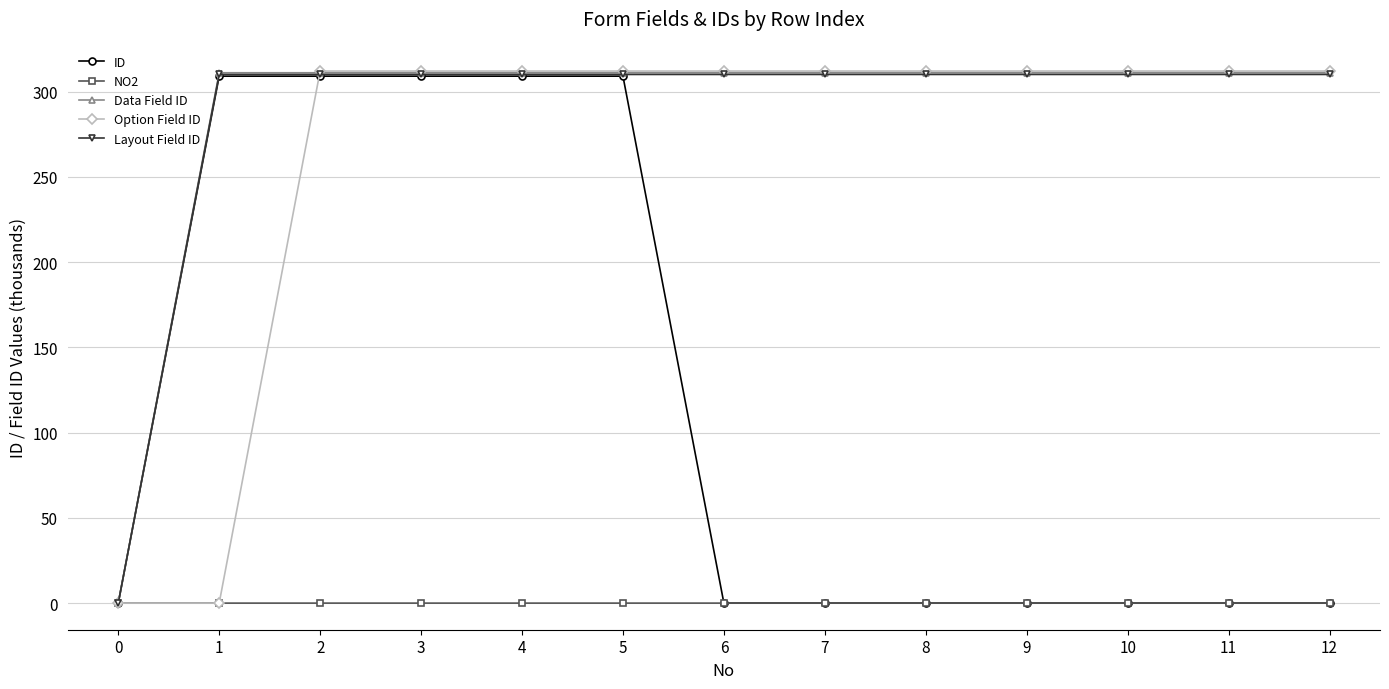

What is the sum of all Data Field ID values?

3733.3